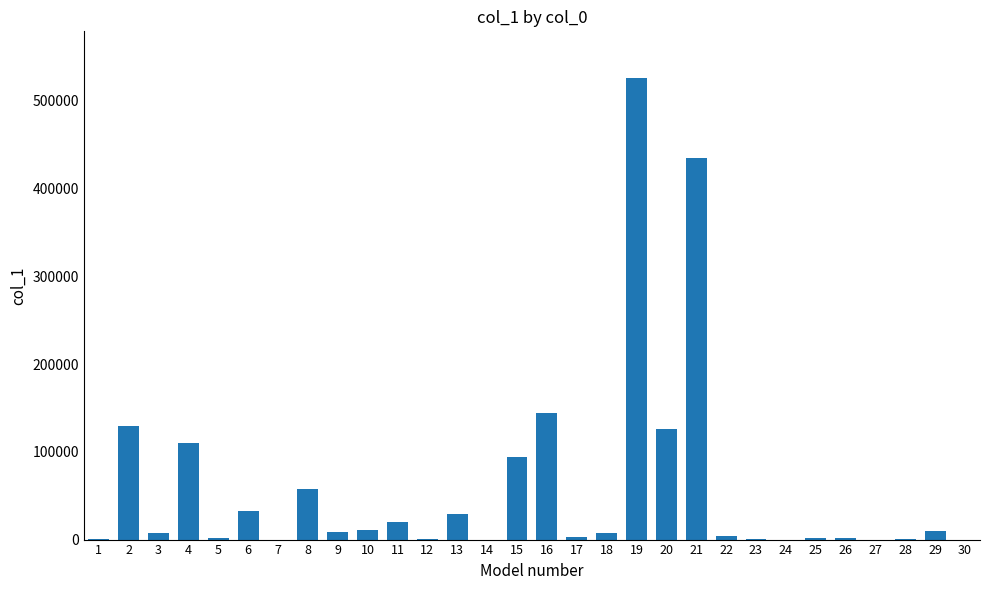

How many data points does each series have?

30